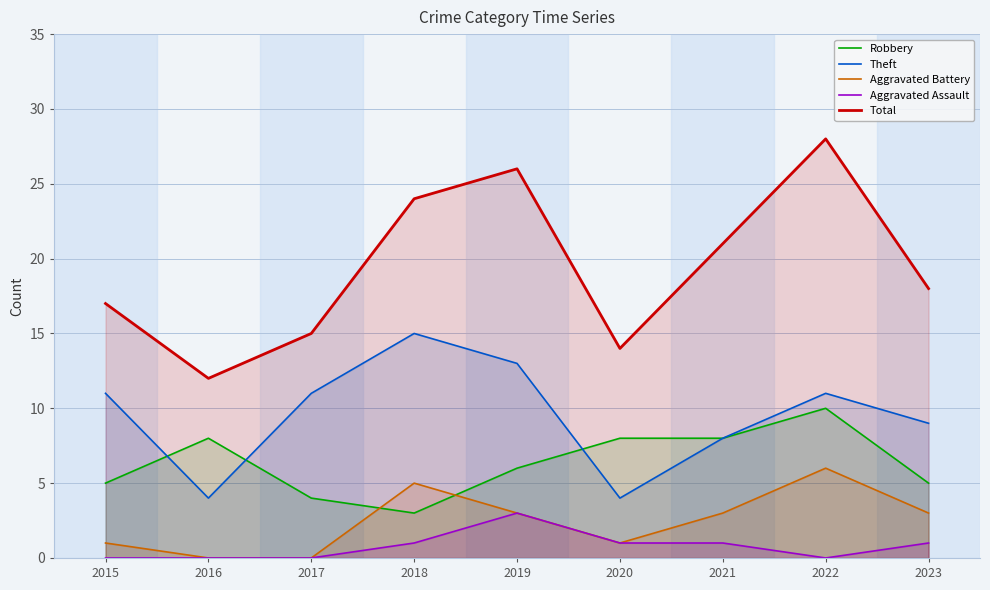

How many values in the Robbery series are below 6?

4